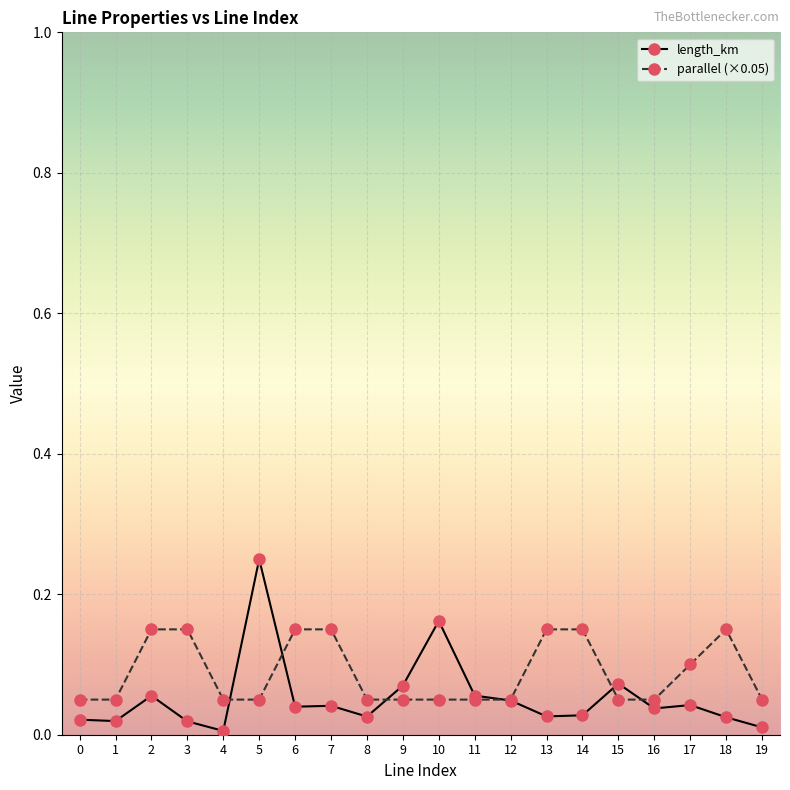

True or false: length_km has more than 2 interior local peaks.

True